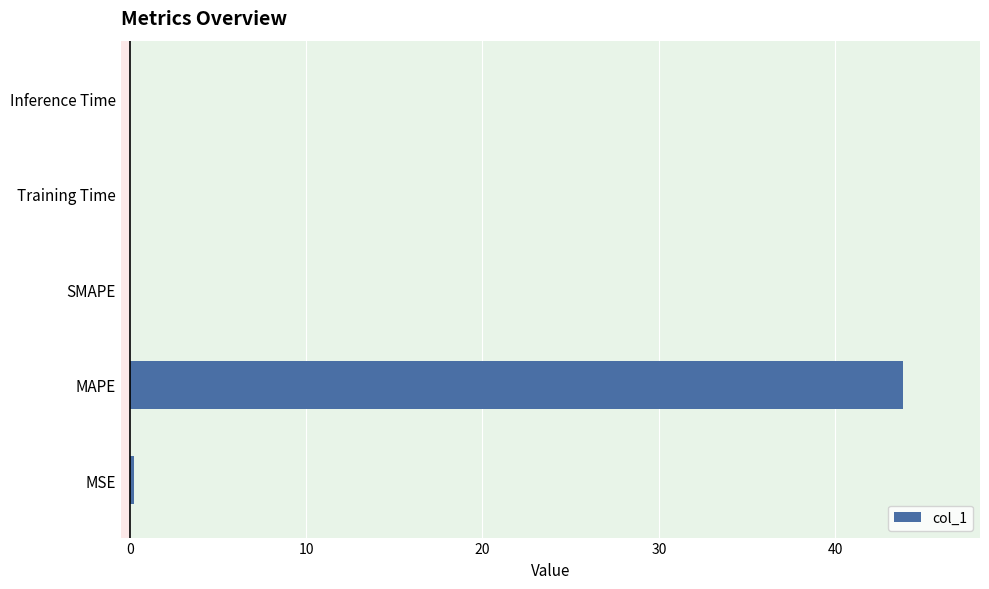

What is the sum of all values?

44.1